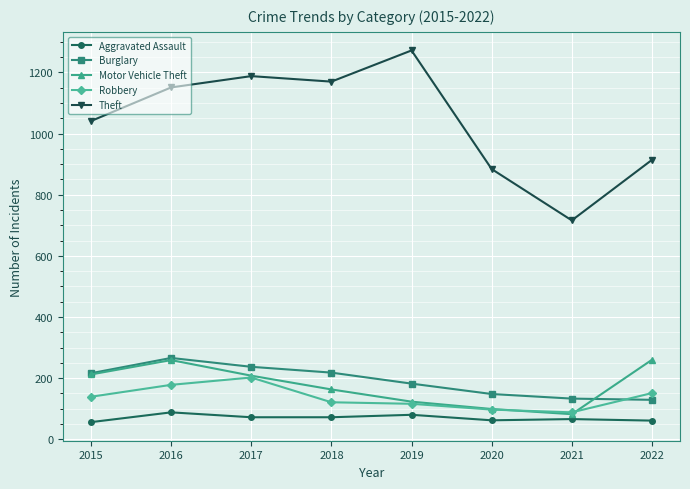

What is the minimum value shown in the chart?

56